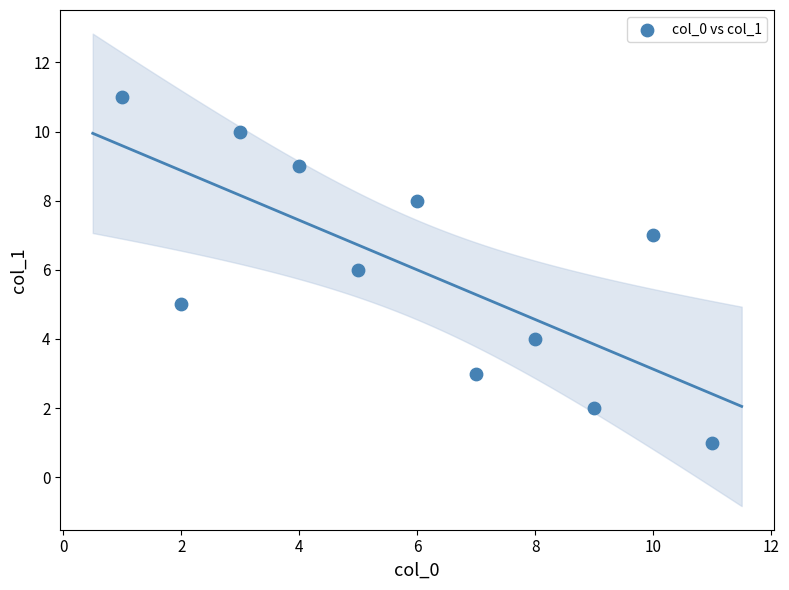

What is the average X value?

6